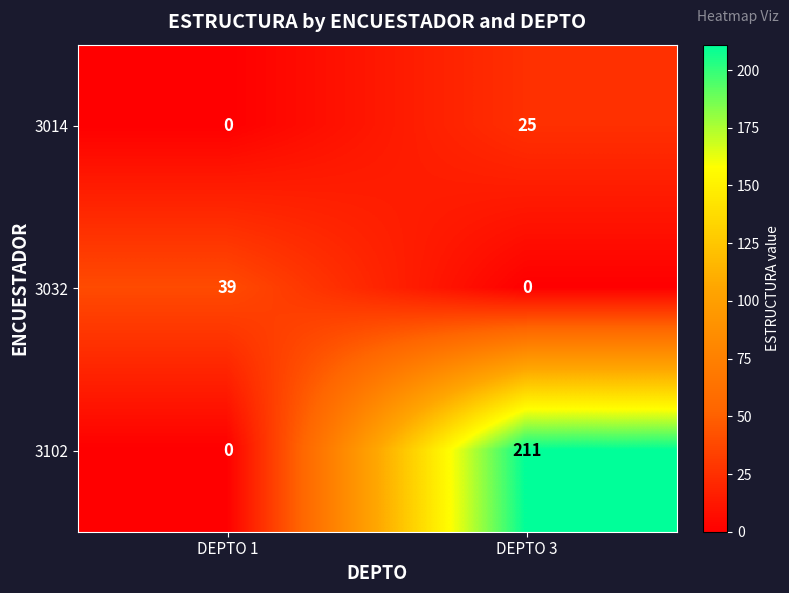

The value of 3032 at DEPTO 1 is 39. True or false?

True